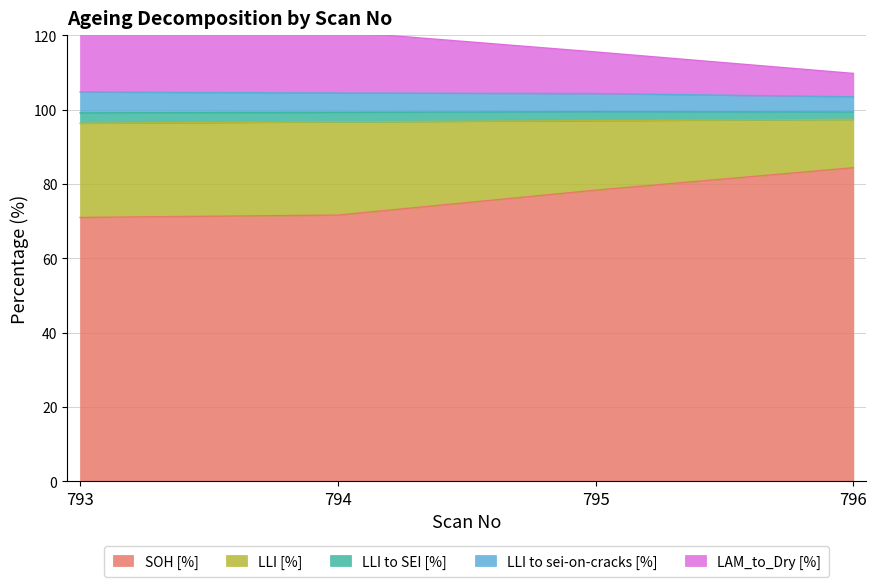

The SOH [%] series shows 78.3 at 795. True or false?

True